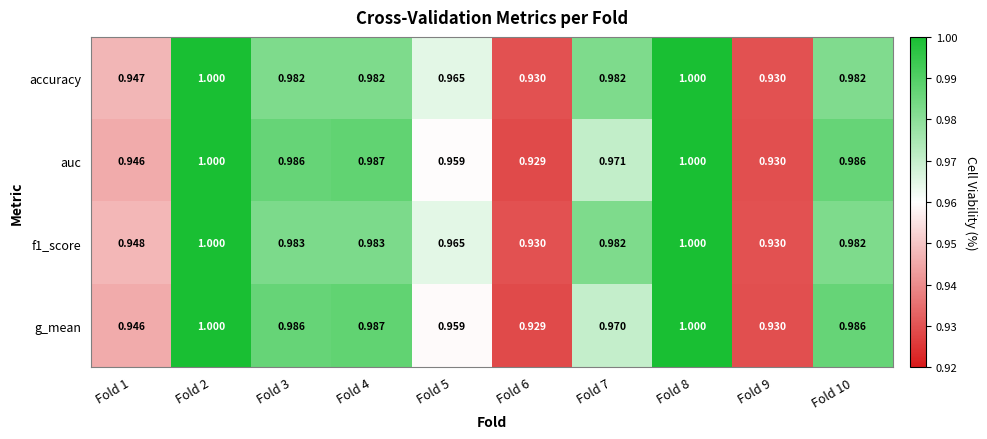

Is the value of accuracy at Fold 9 greater than the value of f1_score at Fold 2?

No